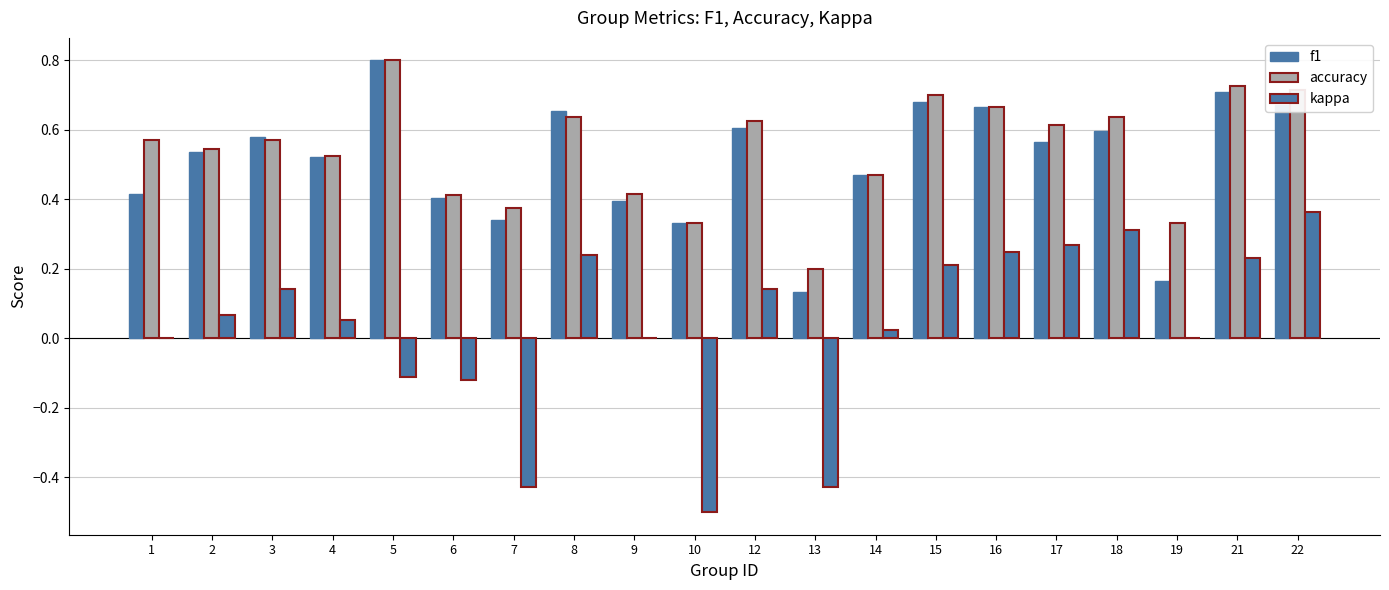

Reading left to right, transcribe all the data shown in this chart.

f1: 1=0.4	2=0.5	3=0.6	4=0.5	5=0.8	6=0.4	7=0.3	8=0.7	9=0.4	10=0.3	12=0.6	13=0.1	14=0.5	15=0.7	16=0.7	17=0.6	18=0.6	19=0.2	21=0.7	22=0.7
accuracy: 1=0.6	2=0.5	3=0.6	4=0.5	5=0.8	6=0.4	7=0.4	8=0.6	9=0.4	10=0.3	12=0.6	13=0.2	14=0.5	15=0.7	16=0.7	17=0.6	18=0.6	19=0.3	21=0.7	22=0.7
kappa: 1=0.0	2=0.1	3=0.1	4=0.1	5=-0.1	6=-0.1	7=-0.4	8=0.2	9=0.0	10=-0.5	12=0.1	13=-0.4	14=0.0	15=0.2	16=0.2	17=0.3	18=0.3	19=0.0	21=0.2	22=0.4